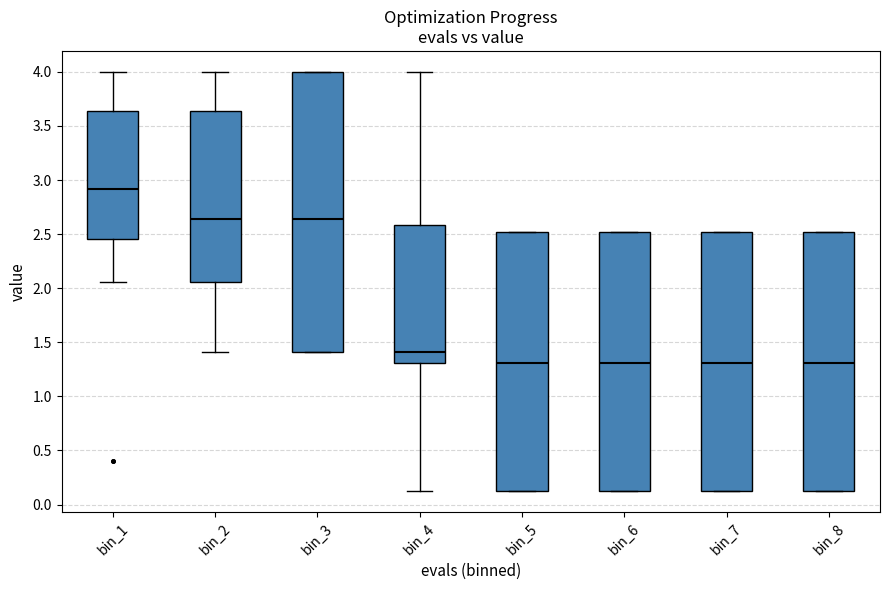

Where does the median line of the box for bin_3 sit on the y-axis? The values are not printed on the chart, so give them approximately, as read against the axis.

2.65